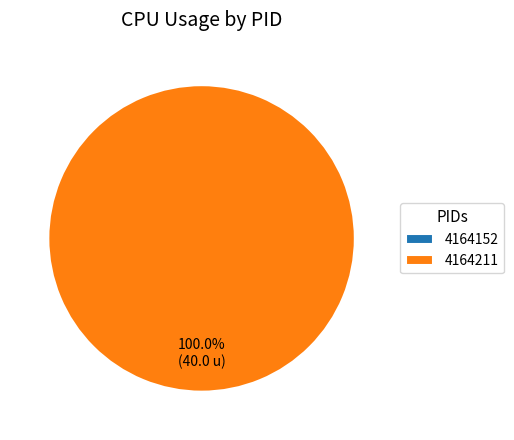

True or false: 4164152 accounts for 1% of the total.

False